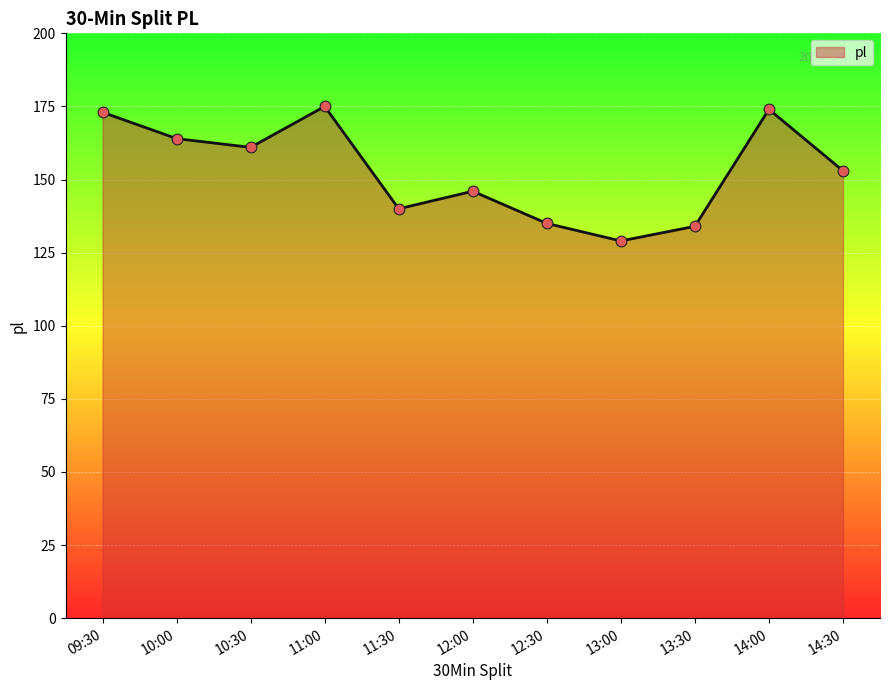

What is the ratio of the value at 12:00 to the value at 13:30?

1.1